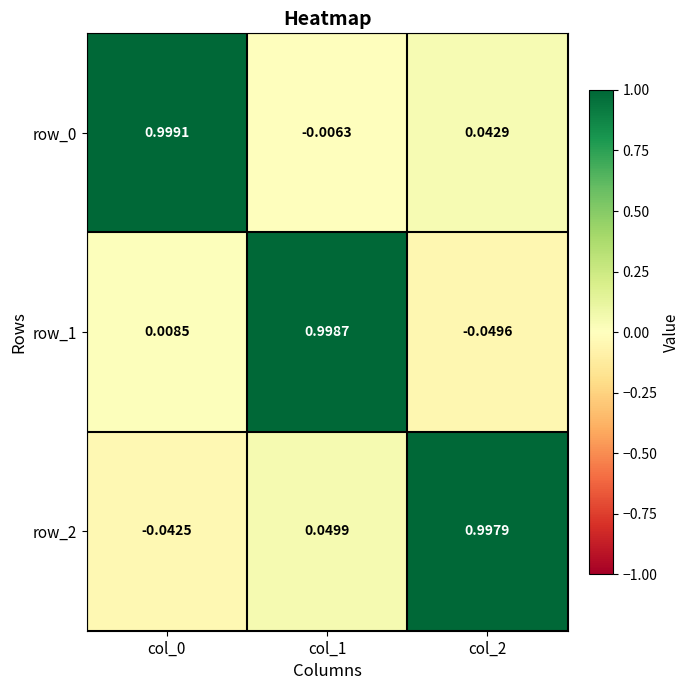

Is the value of row_1 at col_2 greater than the value of row_0 at col_2?

No